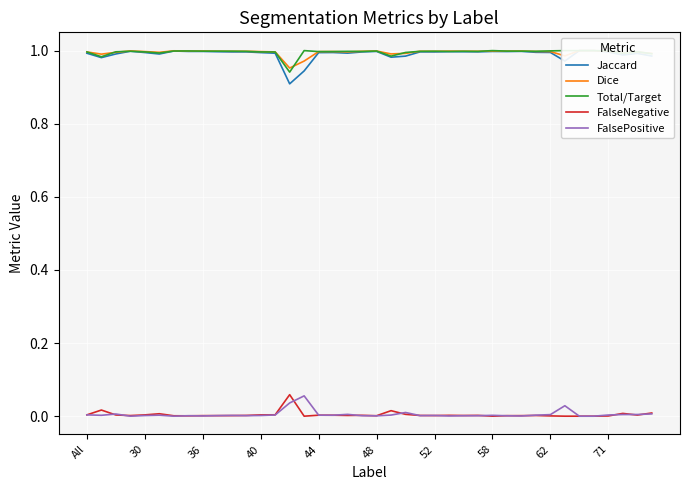

At which label does FalsePositive reach its minimum?

40